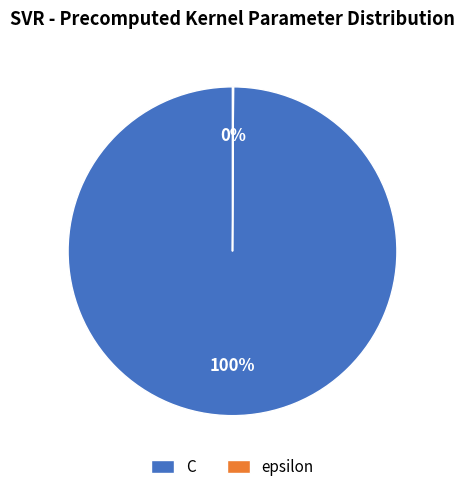

To the nearest percent, what is the average slice percentage?

50%